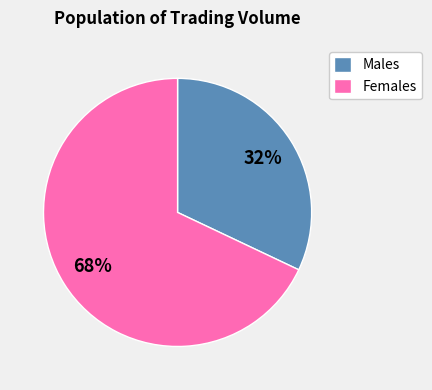

Which slice is the largest?

Females